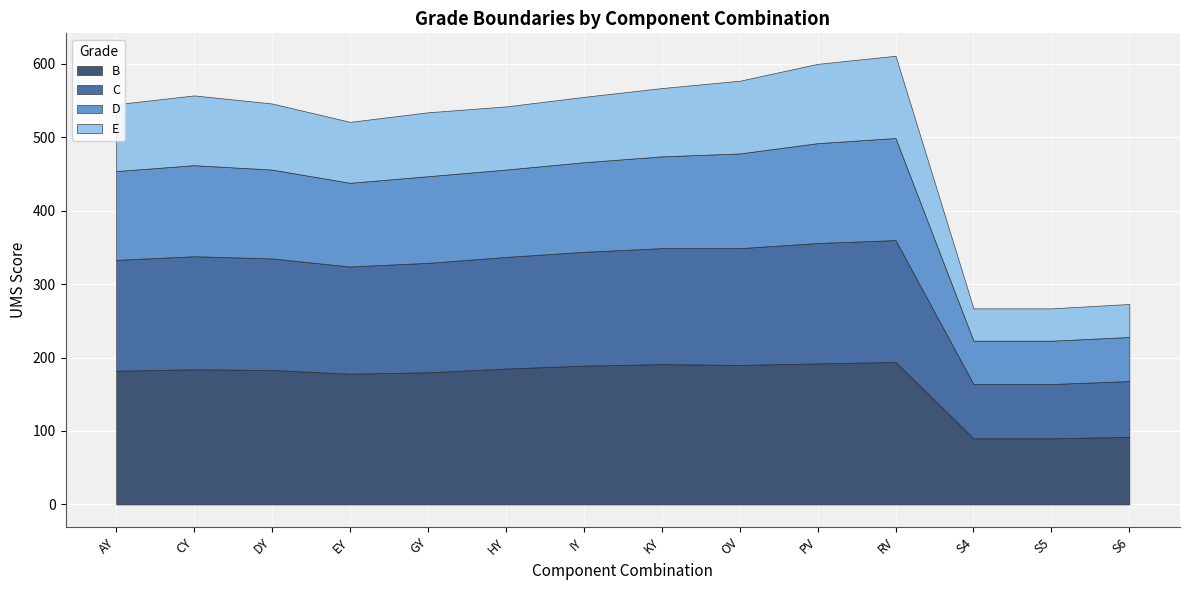

What value does the D series have at DY, to the nearest 10?

120